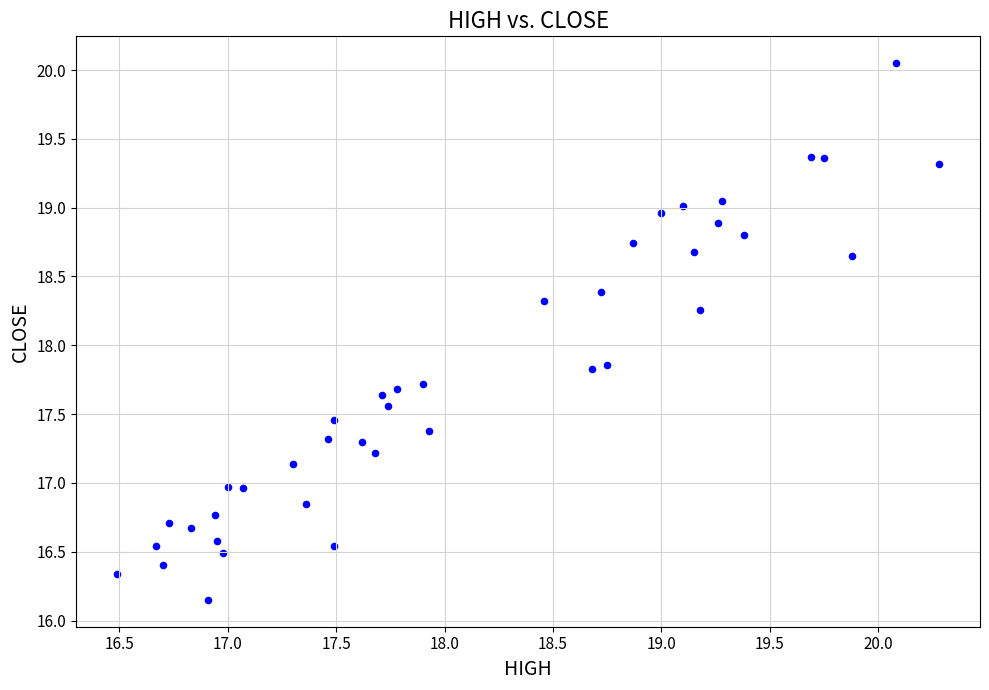

What is the range of X values (max minus min)?

3.8